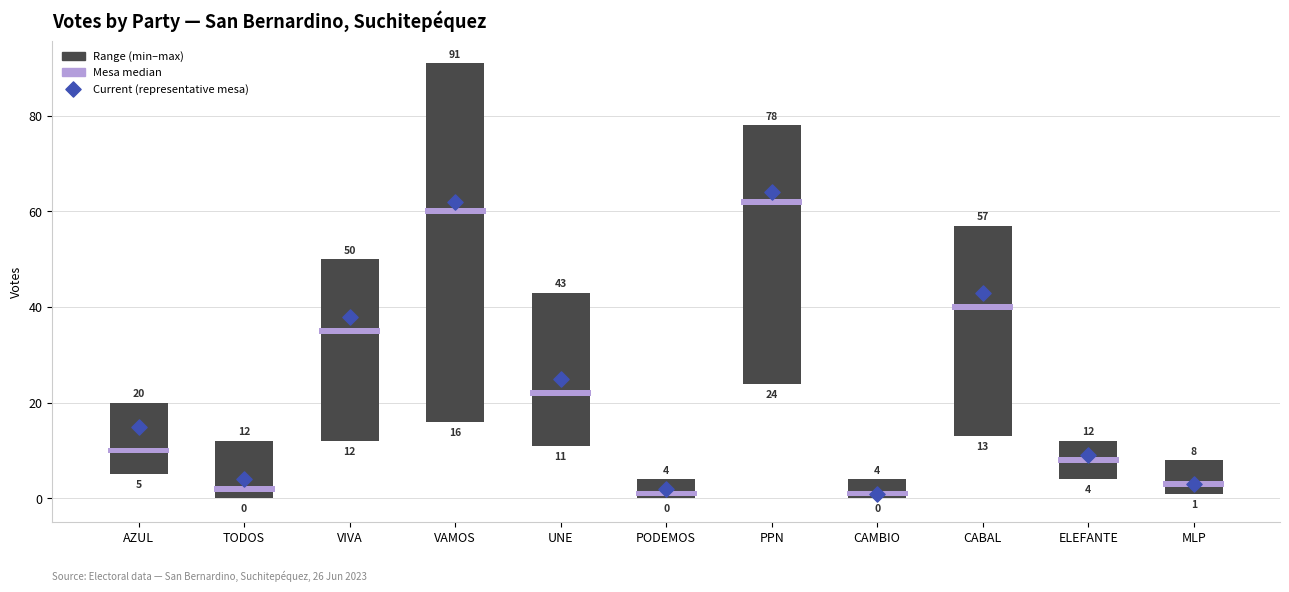

Approximately how many times larger is the value at PPN compared to ELEFANTE?

6.8